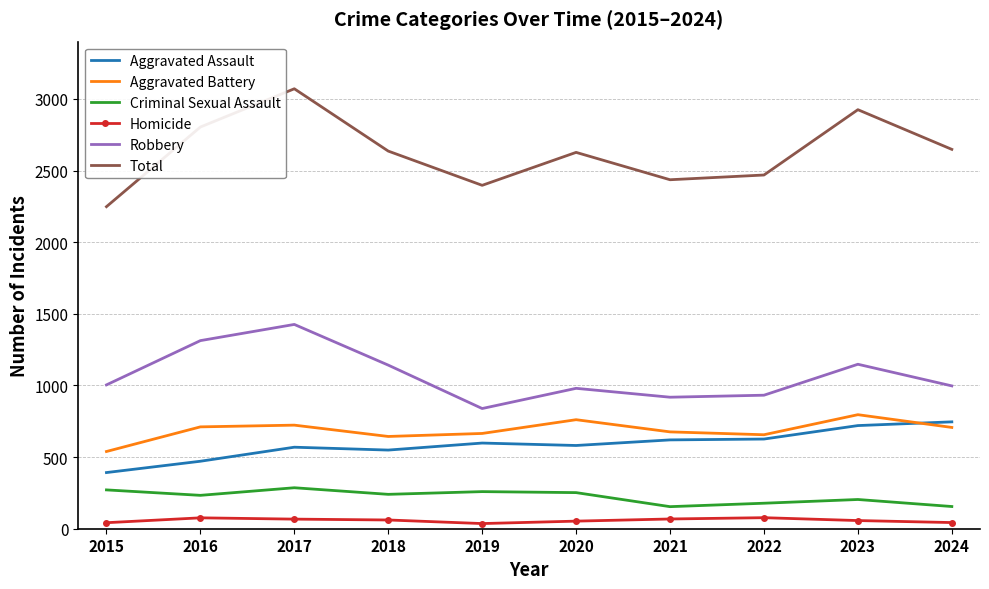

Which category has the highest value across all series?

2017